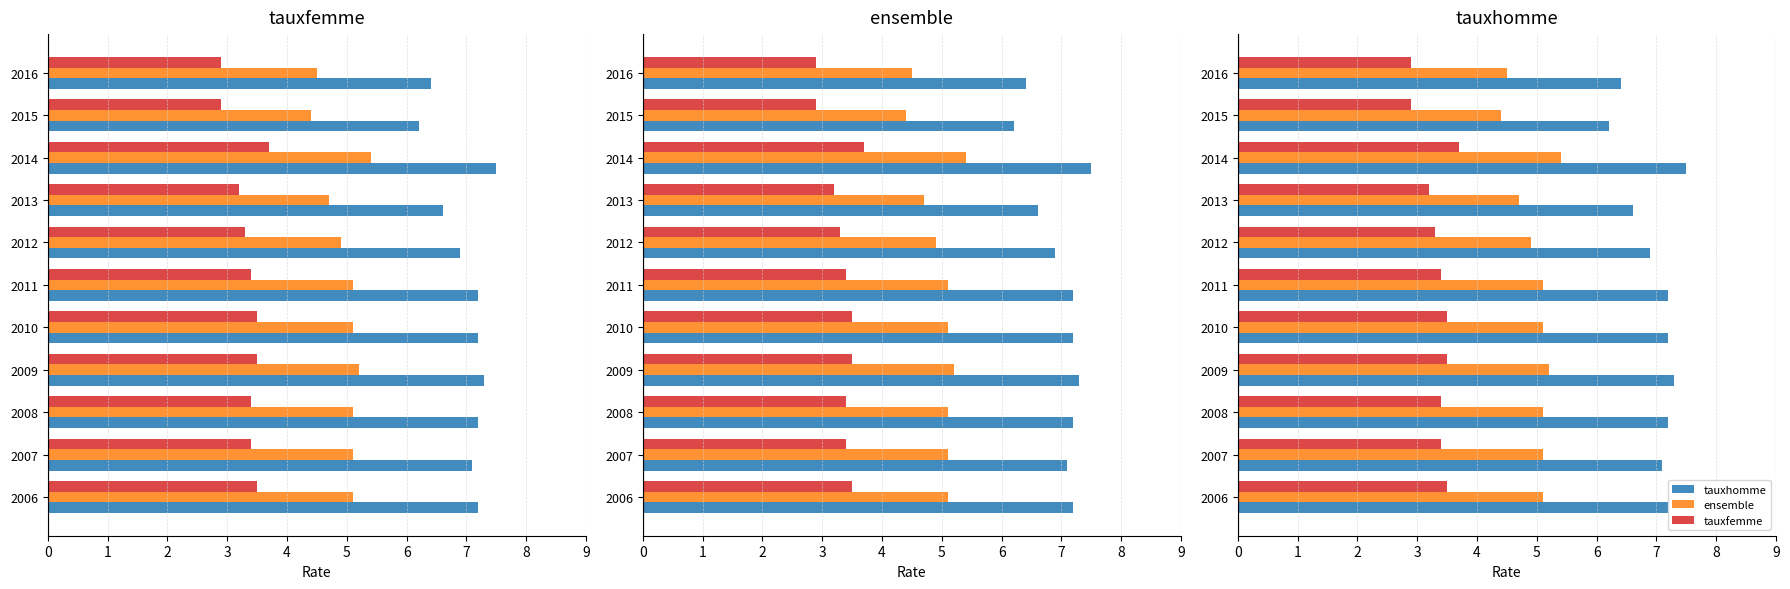

What is the lowest value of the ensemble series?

4.4